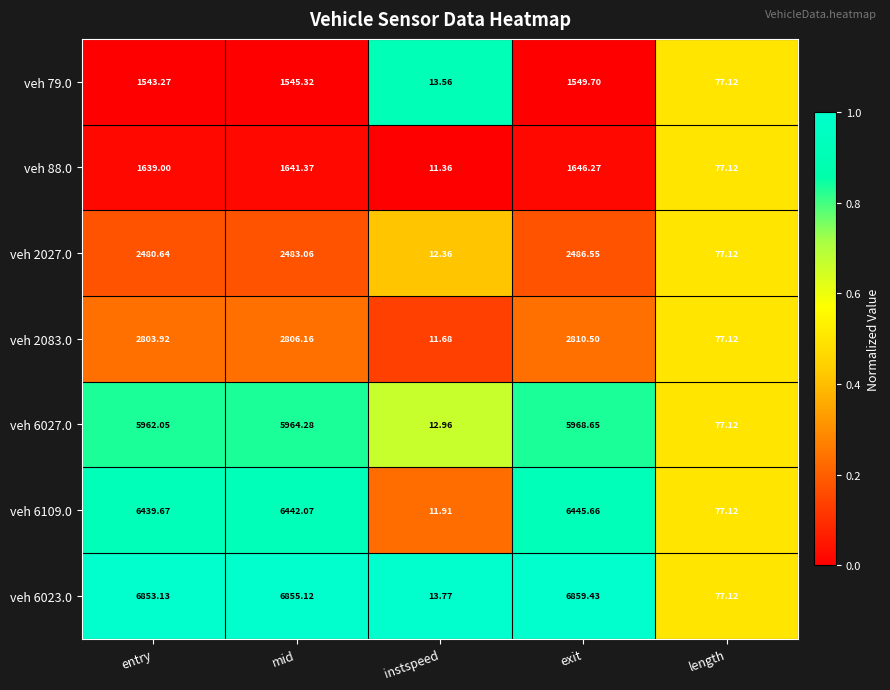

How many categories are shown in the chart?

5